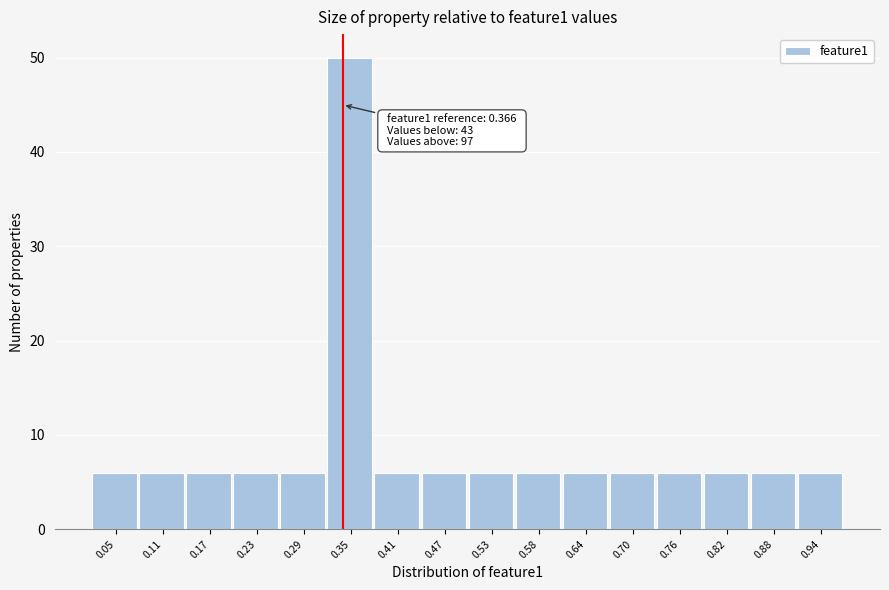

Reading left to right, extract all data points from this chart.

6	6	6	6	6	50	6	6	6	6	6	6	6	6	6	6